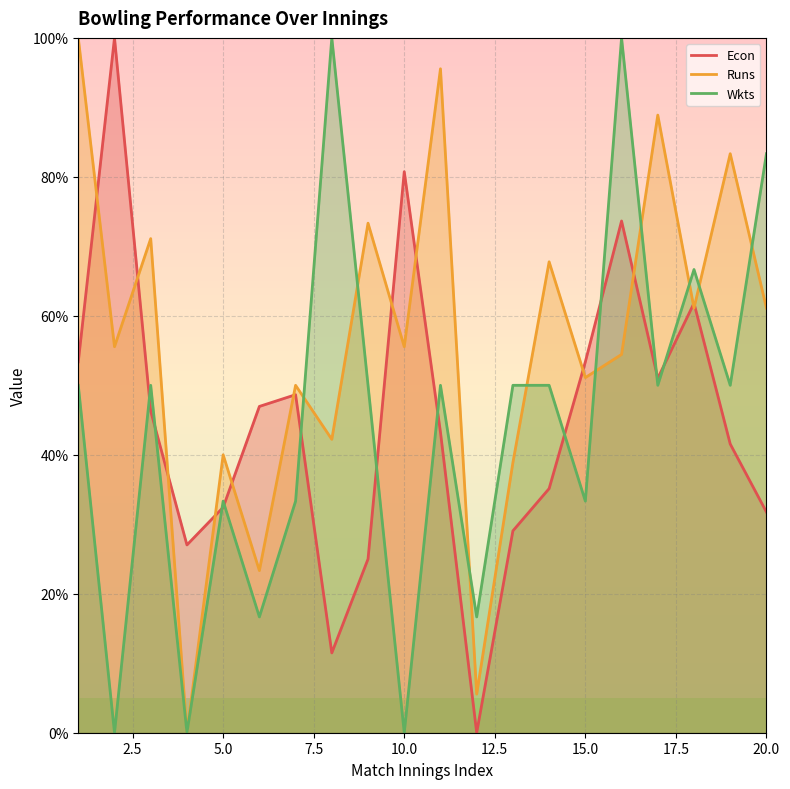

Where is Wkts nearest to the value 50?

1